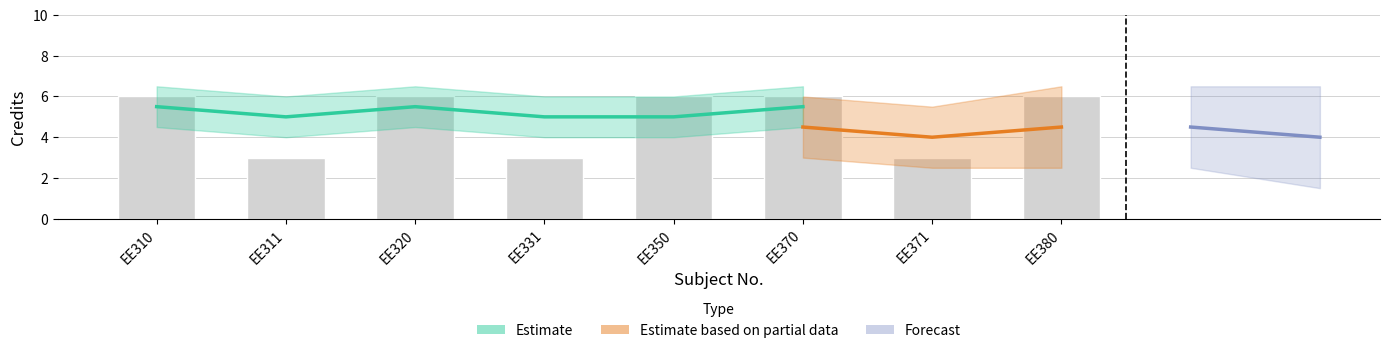

What is the sum of all values?

39